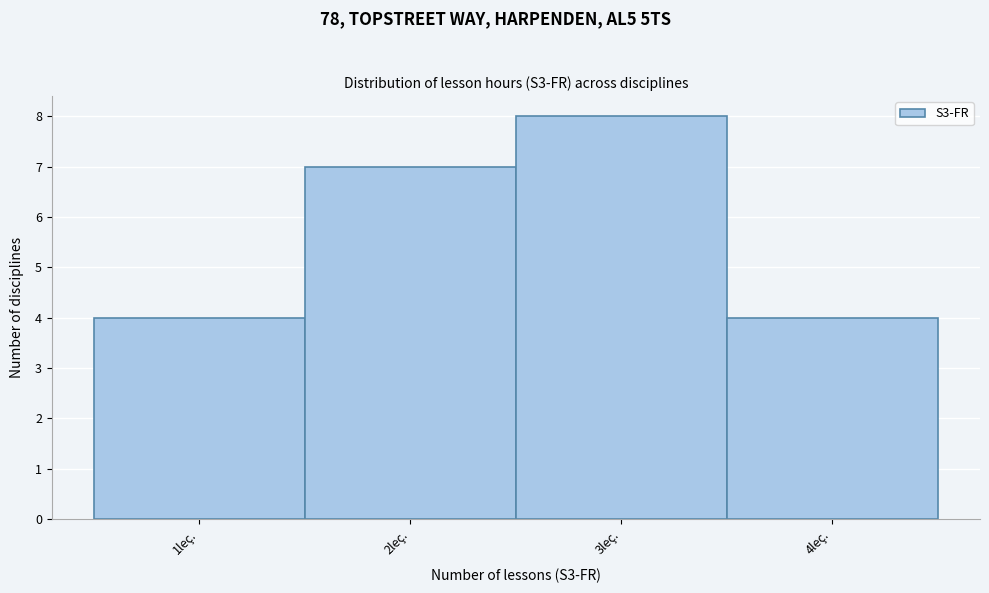

How tall is the bar that spans 3.5 to 4.5 on the x-axis? The values are not printed on the chart, so give them approximately, as read against the axis.

4